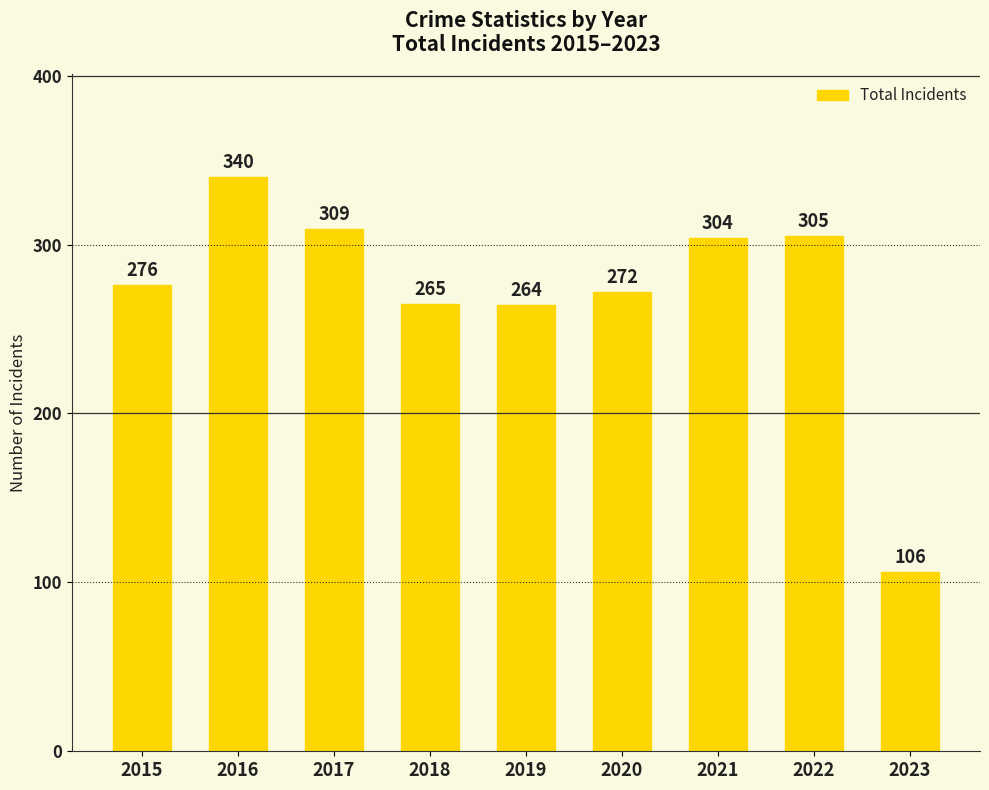

Approximately how many times larger is the value at 2023 compared to 2021?

0.3